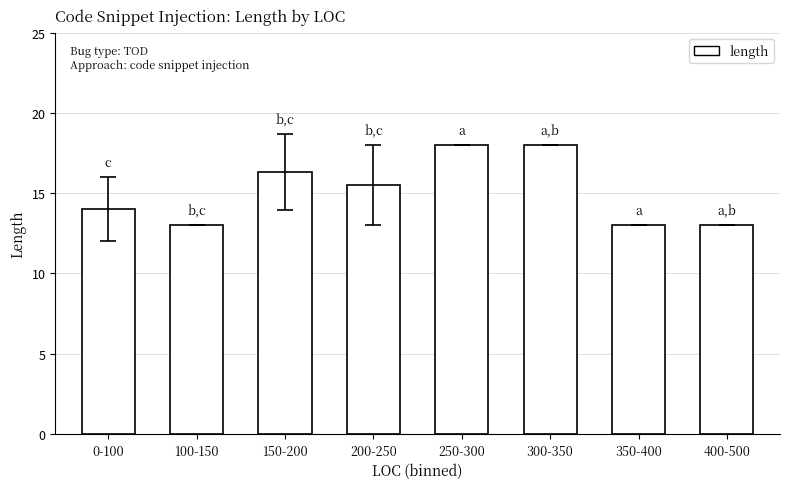

Reading left to right, transcribe all the data shown in this chart.

0-100=14.0	100-150=13.0	150-200=16.3	200-250=15.5	250-300=18.0	300-350=18.0	350-400=13.0	400-500=13.0